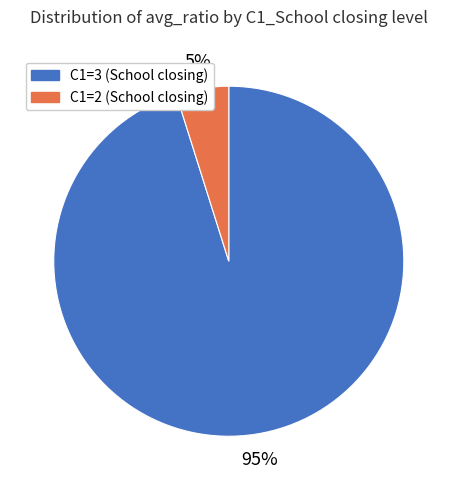

To the nearest percent, what is the average slice percentage?

50%